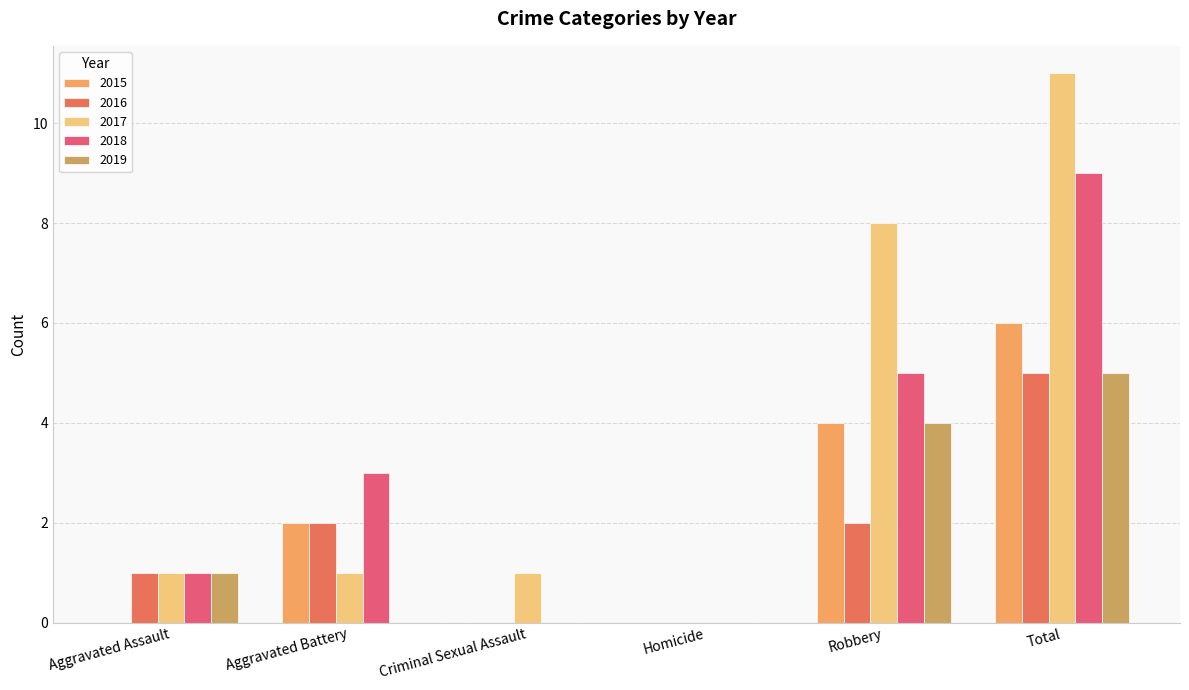

True or false: 2017 has a value of 7 at Total.

False